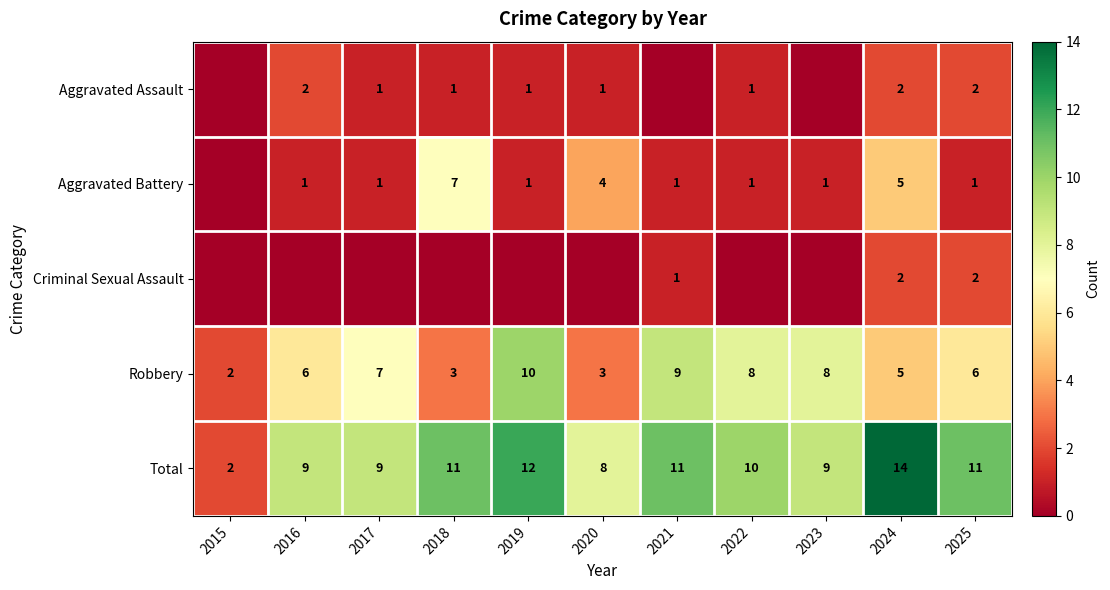

At how many categories does at least one series exceed 12?

1